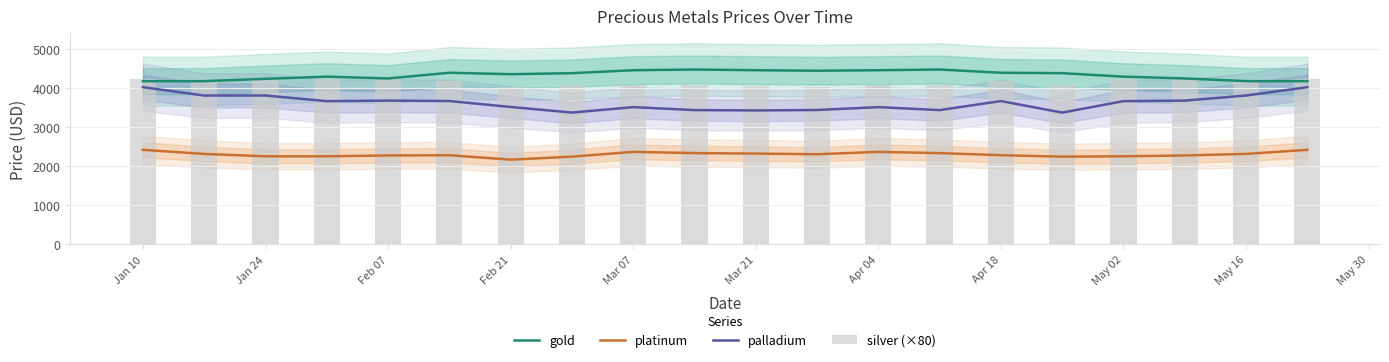

The value of gold at Mar 07 is 2294.2. True or false?

False